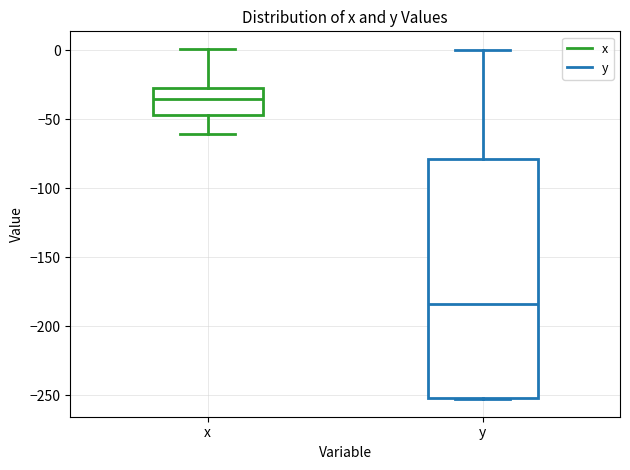

Which box is the tallest, from its lower edge to its upper edge?

y